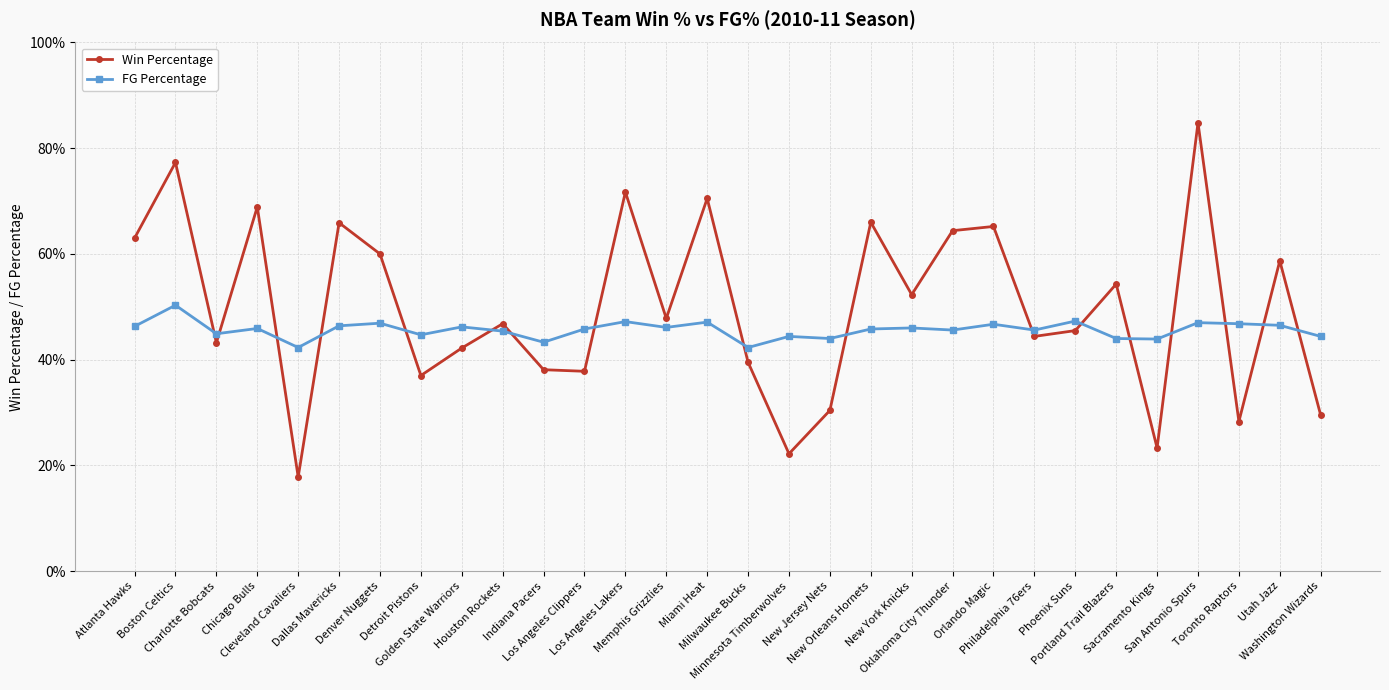

The FG Percentage series shows 0.8 at Charlotte Bobcats. True or false?

False